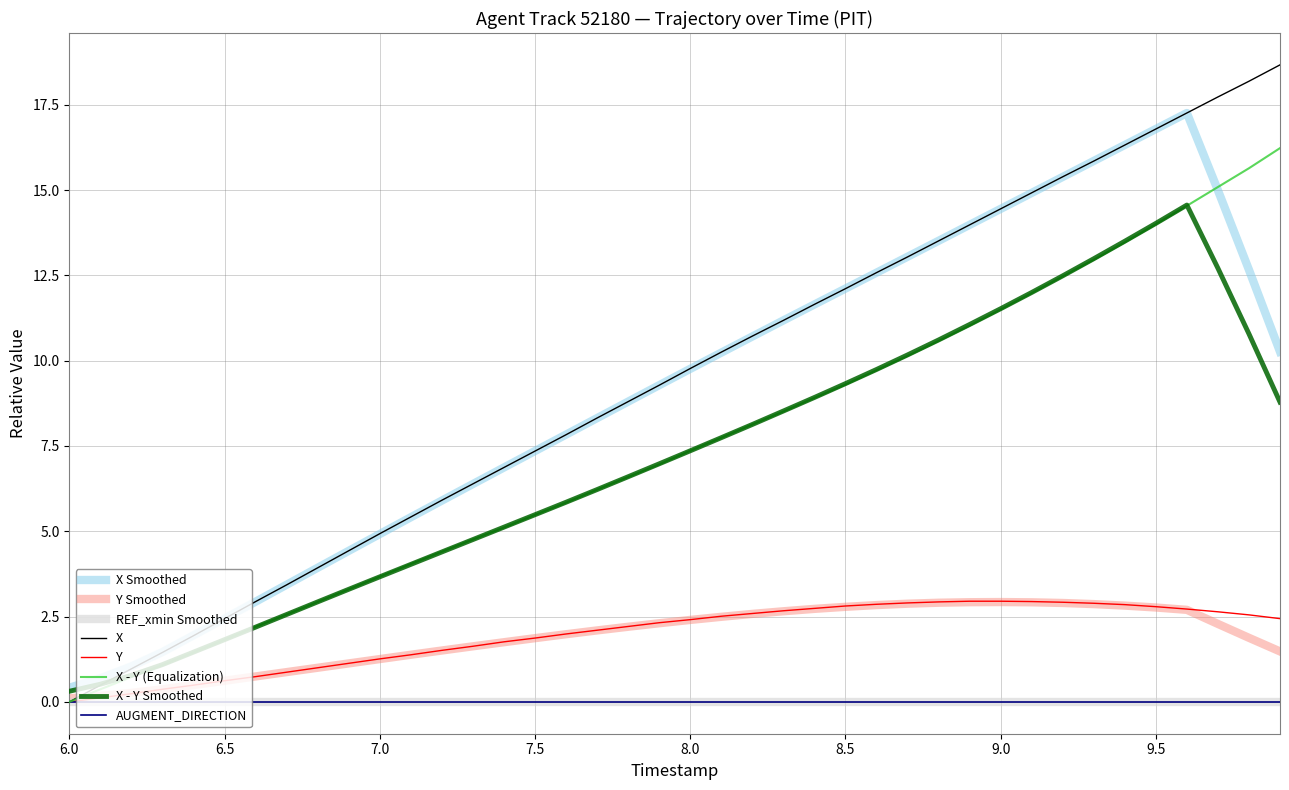

Does the chart display data point markers on the line(s)?

No